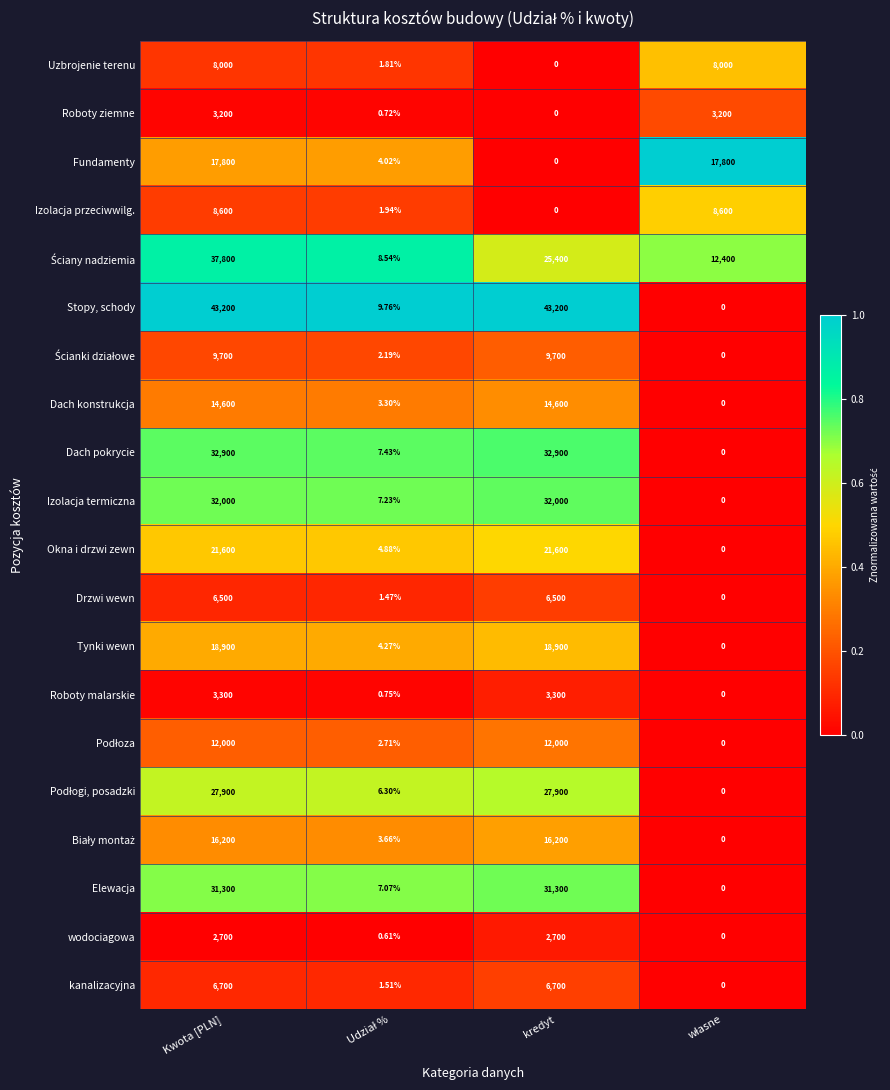

Which series has the widest spread of values?

Stopy, schody